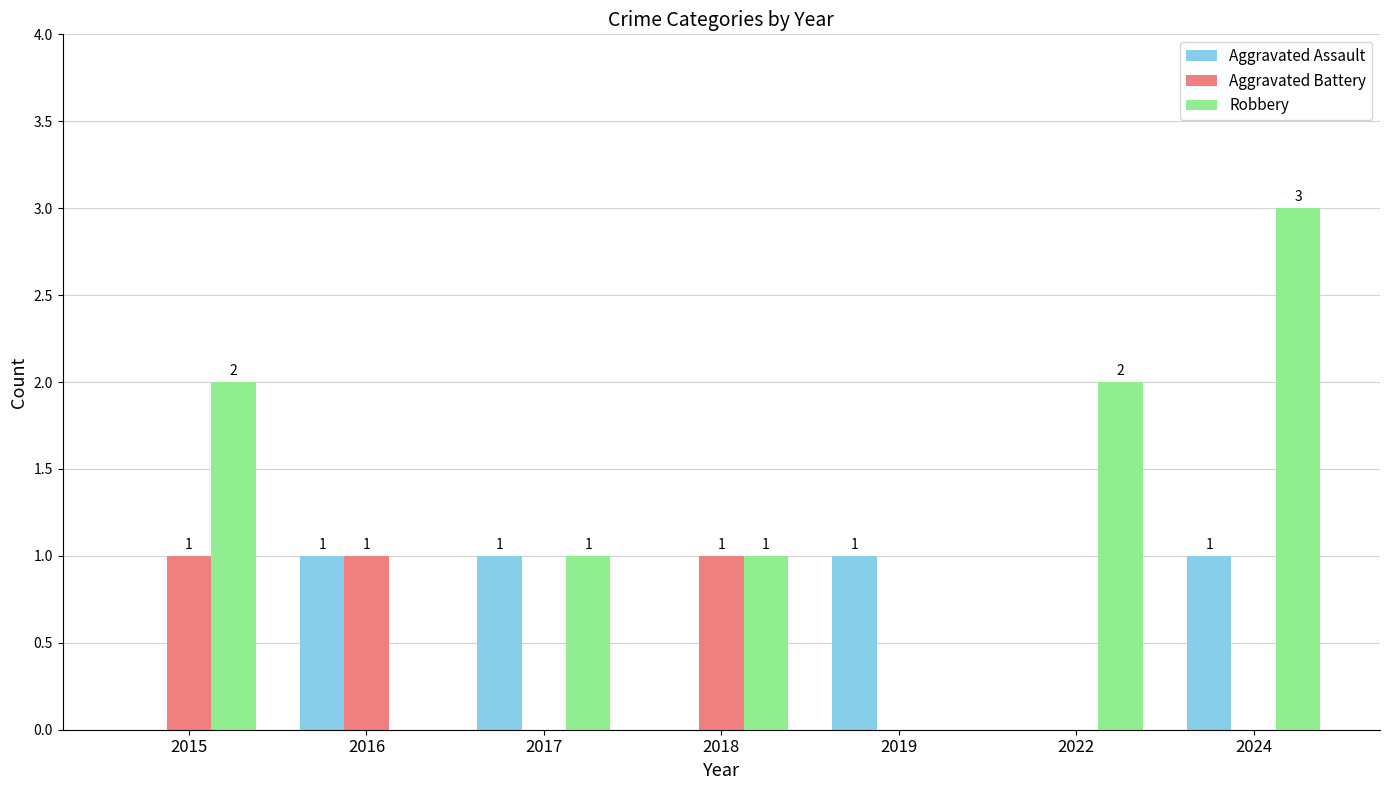

The value of Aggravated Assault at 2017 is 1. True or false?

True